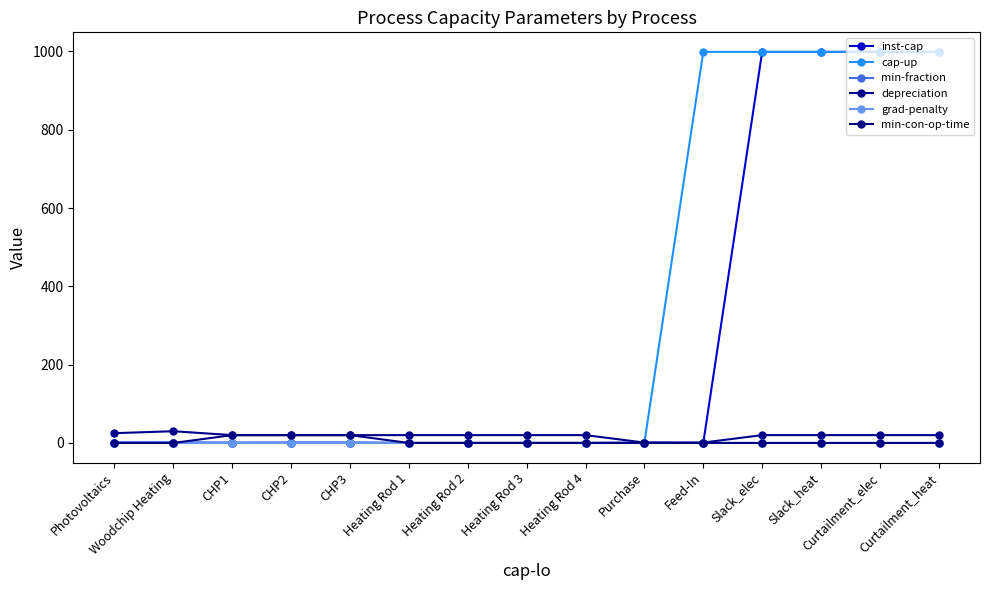

Reading left to right, what are all the values shown in this chart?

inst-cap: Photovoltaics=0.9	Woodchip Heating=1.0	CHP1=0.3	CHP2=0.6	CHP3=0.6	Heating Rod 1=0.1	Heating Rod 2=0.1	Heating Rod 3=0.1	Heating Rod 4=0.1	Purchase=0.7	Feed-In=0.0	Slack_elec=999.0	Slack_heat=999.0	Curtailment_elec=999.0	Curtailment_heat=999.0
cap-up: Photovoltaics=0.9	Woodchip Heating=1.0	CHP1=0.3	CHP2=0.6	CHP3=0.6	Heating Rod 1=0.1	Heating Rod 2=0.1	Heating Rod 3=0.1	Heating Rod 4=0.1	Purchase=0.7	Feed-In=999.0	Slack_elec=999.0	Slack_heat=999.0	Curtailment_elec=999.0	Curtailment_heat=999.0
min-fraction: Photovoltaics=0.0	Woodchip Heating=0.0	CHP1=0.5	CHP2=0.6	CHP3=0.6	Heating Rod 1=0.0	Heating Rod 2=0.0	Heating Rod 3=0.0	Heating Rod 4=0.0	Purchase=0.0	Feed-In=0.0	Slack_elec=0.0	Slack_heat=0.0	Curtailment_elec=0.0	Curtailment_heat=0.0
depreciation: Photovoltaics=25.0	Woodchip Heating=30.0	CHP1=20.0	CHP2=20.0	CHP3=20.0	Heating Rod 1=20.0	Heating Rod 2=20.0	Heating Rod 3=20.0	Heating Rod 4=20.0	Purchase=1.0	Feed-In=1.0	Slack_elec=20.0	Slack_heat=20.0	Curtailment_elec=20.0	Curtailment_heat=20.0
grad-penalty: Photovoltaics=0.0	Woodchip Heating=0.0	CHP1=0.0	CHP2=0.0	CHP3=0.0	Heating Rod 1=0.0	Heating Rod 2=0.0	Heating Rod 3=0.0	Heating Rod 4=0.0	Purchase=0.0	Feed-In=0.0	Slack_elec=0.0	Slack_heat=0.0	Curtailment_elec=0.0	Curtailment_heat=0.0
min-con-op-time: Photovoltaics=0.0	Woodchip Heating=0.0	CHP1=20.0	CHP2=20.0	CHP3=20.0	Heating Rod 1=0.0	Heating Rod 2=0.0	Heating Rod 3=0.0	Heating Rod 4=0.0	Purchase=0.0	Feed-In=0.0	Slack_elec=0.0	Slack_heat=0.0	Curtailment_elec=0.0	Curtailment_heat=0.0